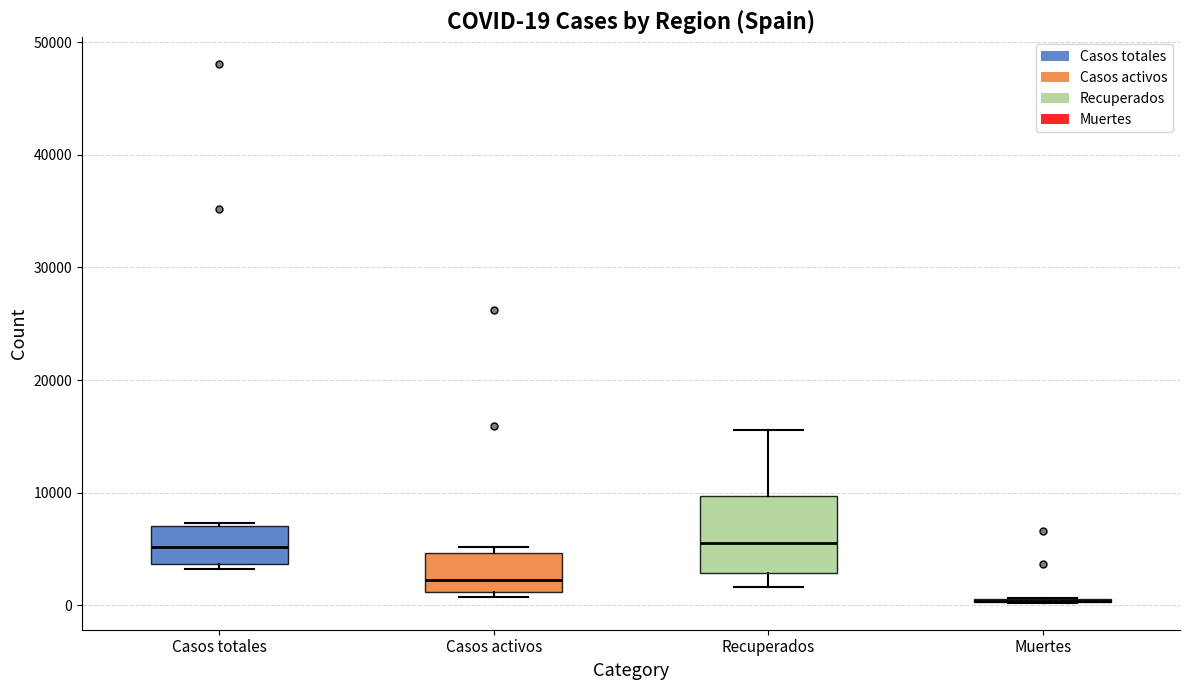

Comparing the boxes themselves (not the whiskers), which one is the tallest?

Recuperados